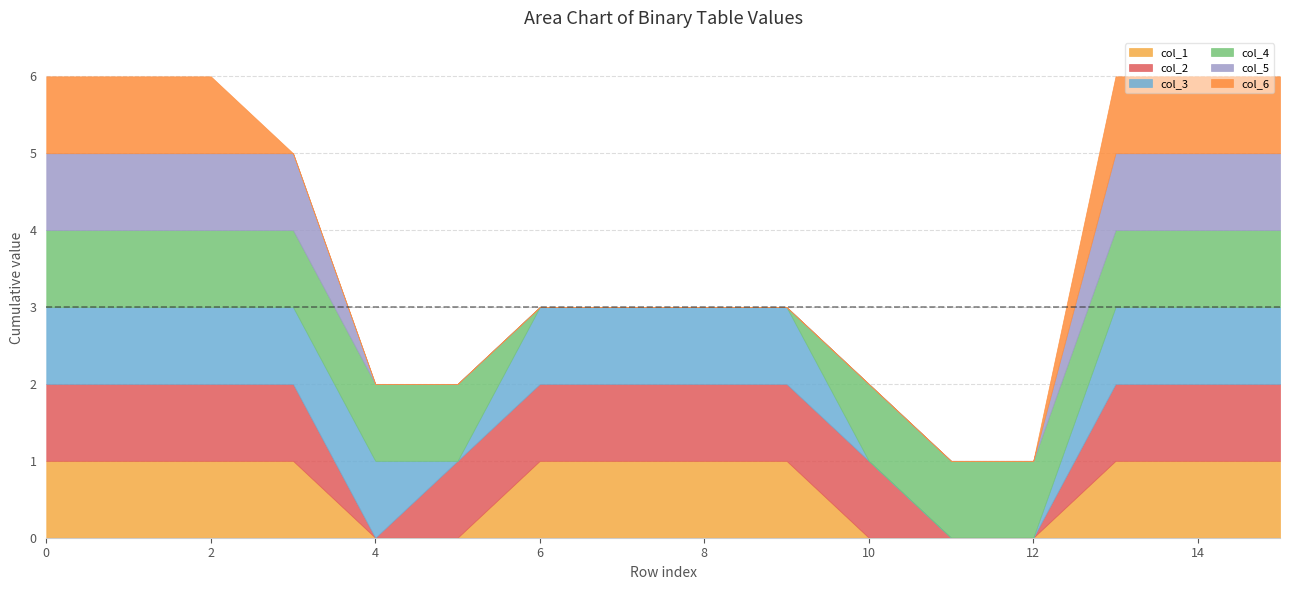

The value of col_4 at 2 is 1. True or false?

True